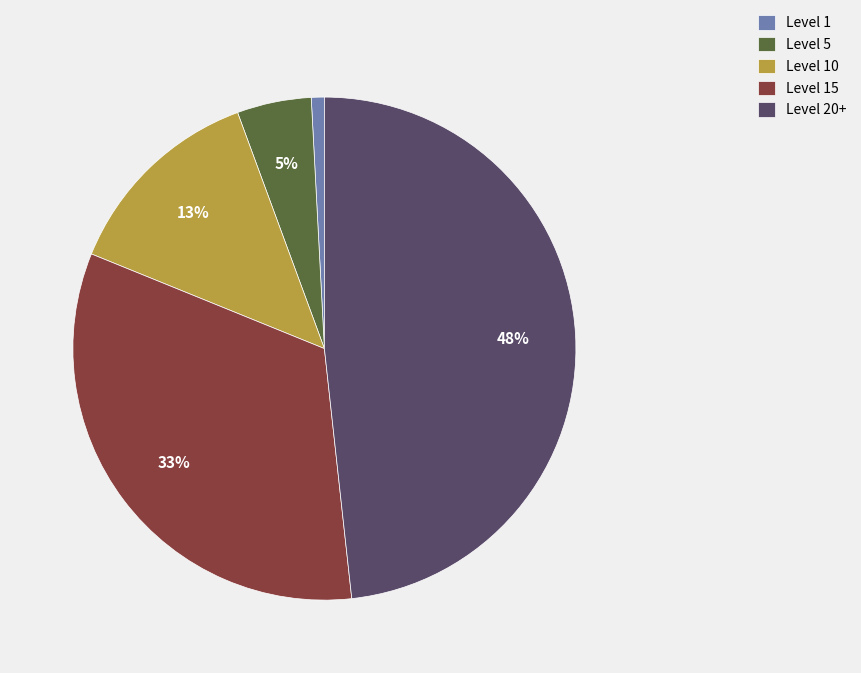

Count the number of slices in the pie.

5